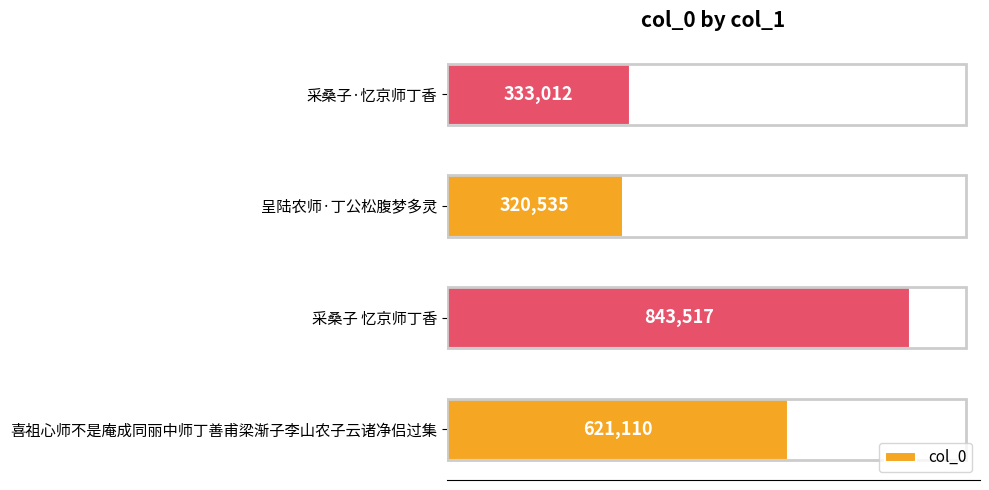

How many data points are less than 621110?

2